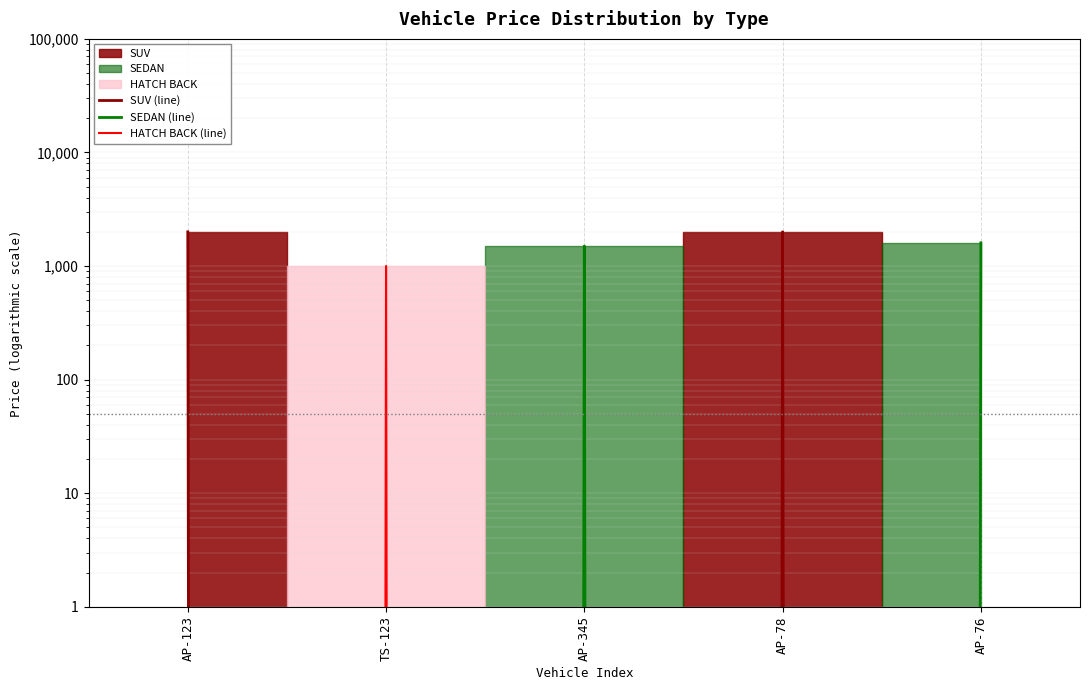

True or false: SUV (line) has a value of 0 at TS-123.

True